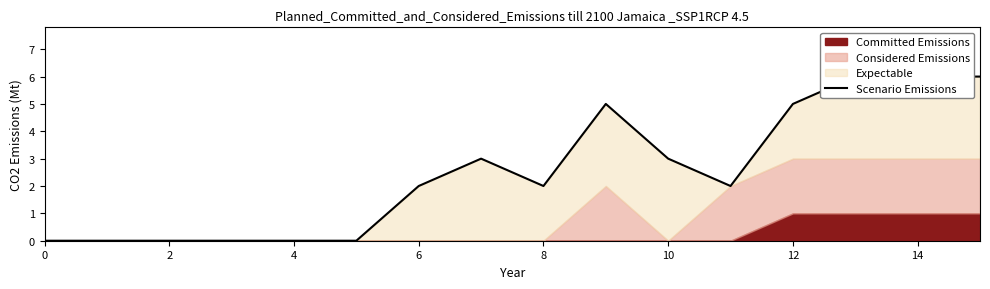

The chart shows a value of 2 at 6. True or false?

False